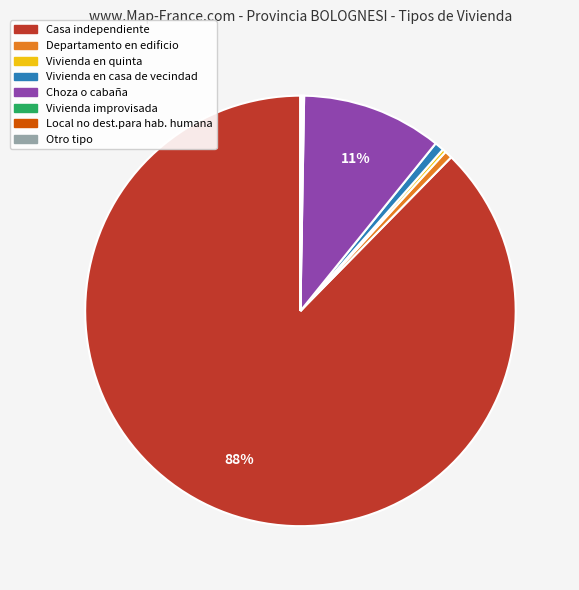

True or false: Departamento en edificio accounts for 9% of the total.

False